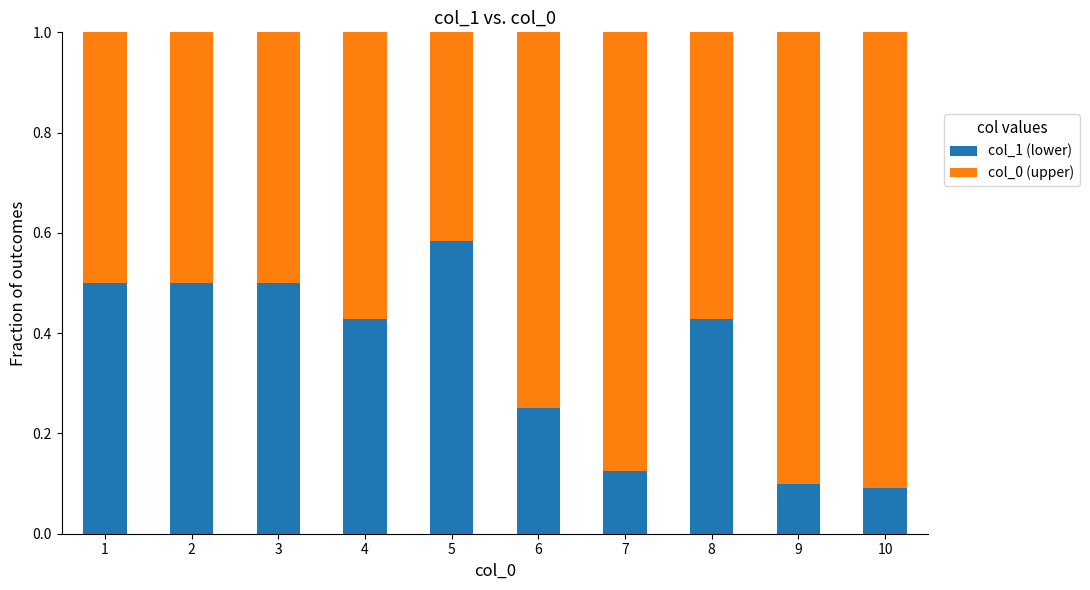

Is it true that col_1 (lower) equals 0.7 at 4?

False